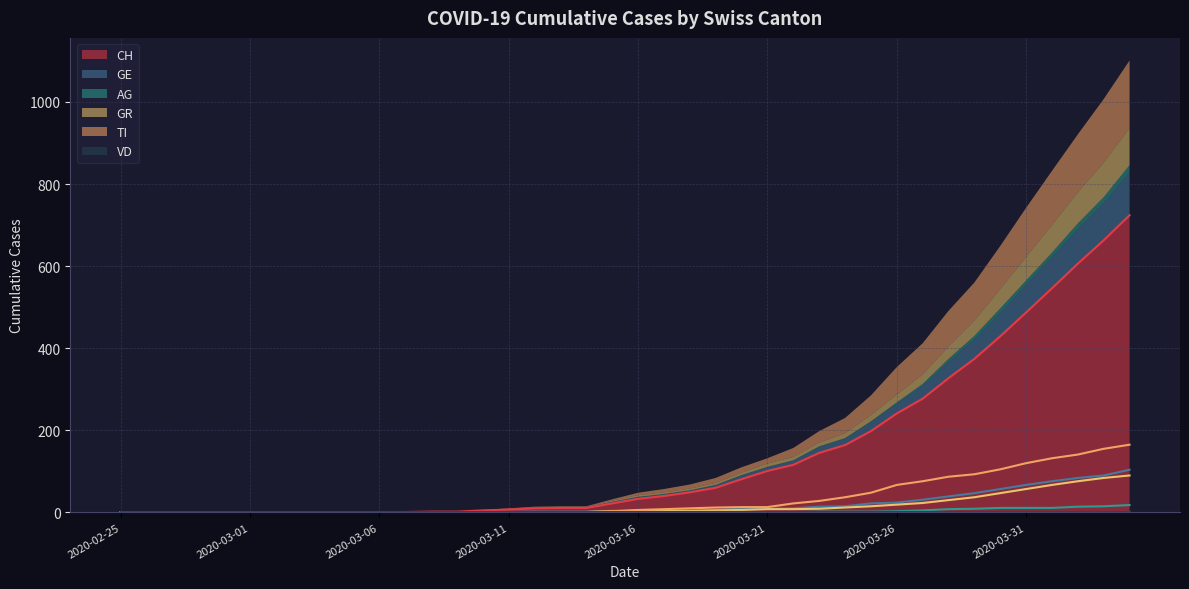

The TI series shows 0 at 2020-03-06. True or false?

True